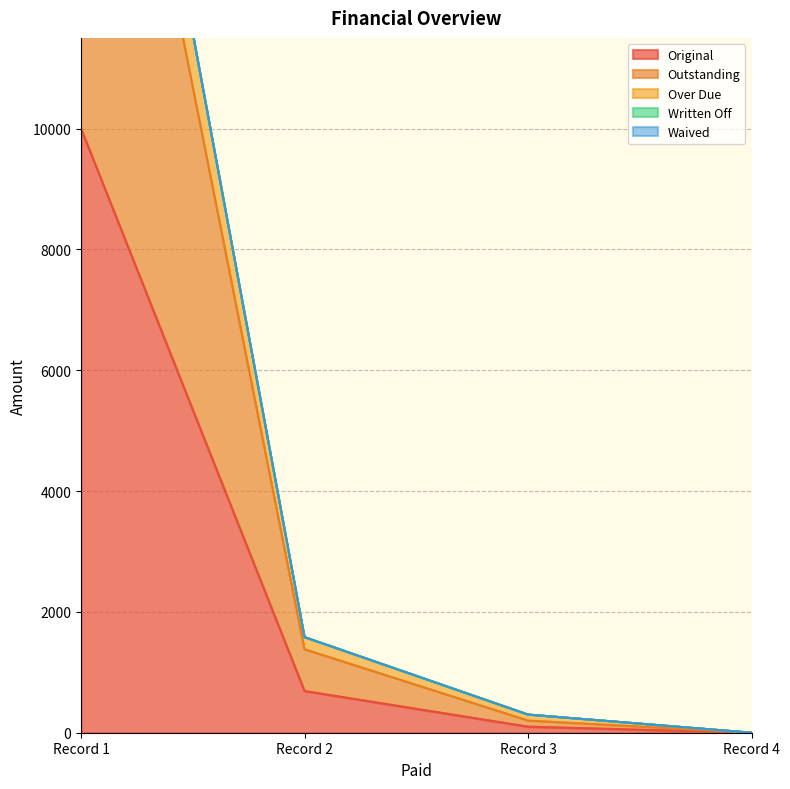

Where is Original nearest to the value 5000?

Record 2